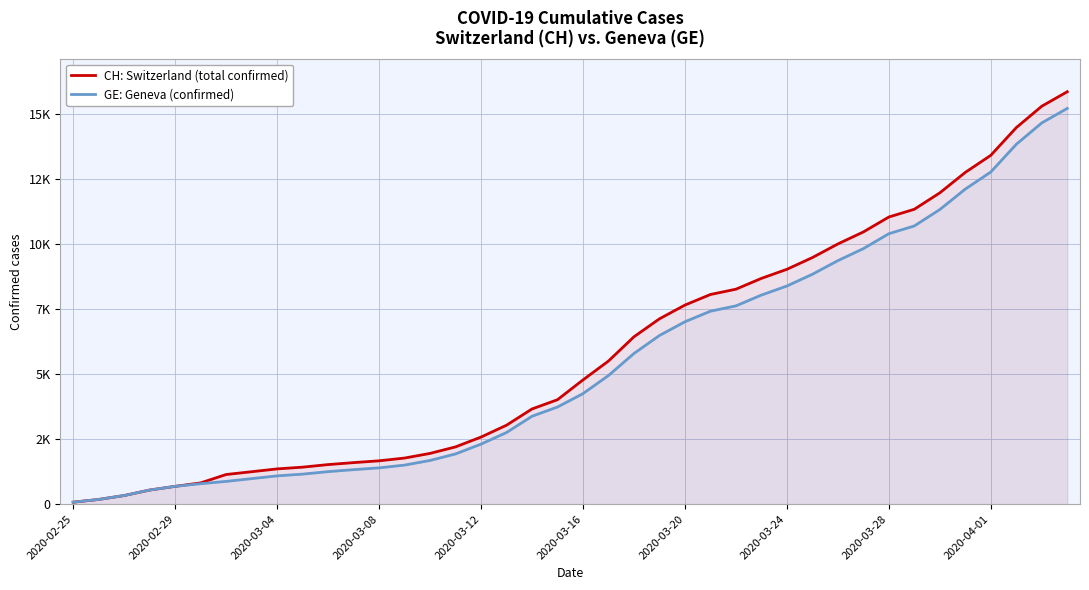

List the series in order of their overall mean, lowest first.

GE: Geneva (confirmed), CH: Switzerland (total confirmed)